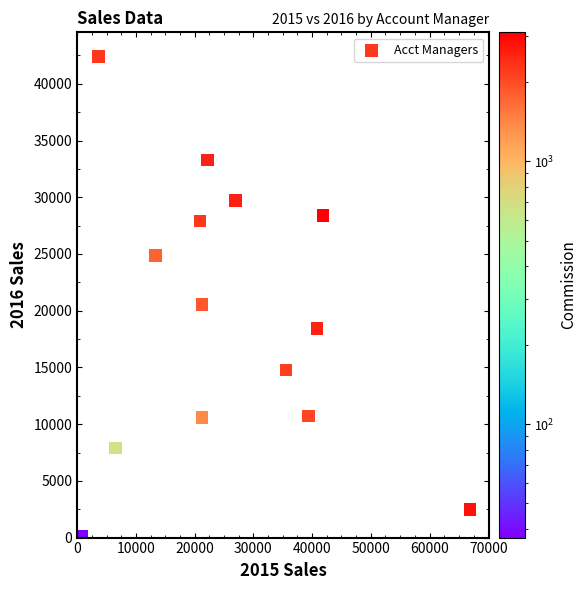

What is the range of X values (max minus min)?

66087.0